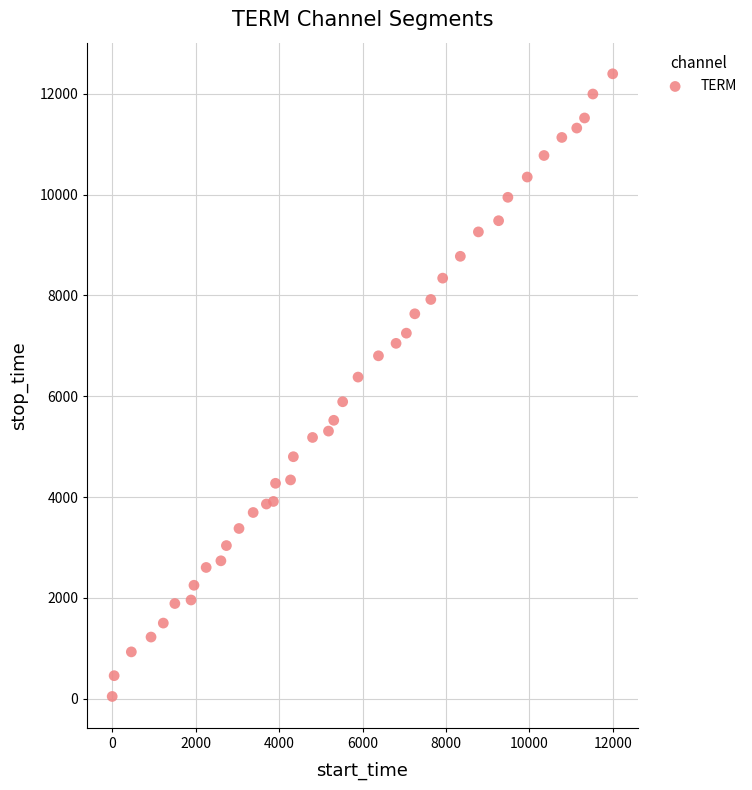

What is the range of Y values (max minus min)?

12347